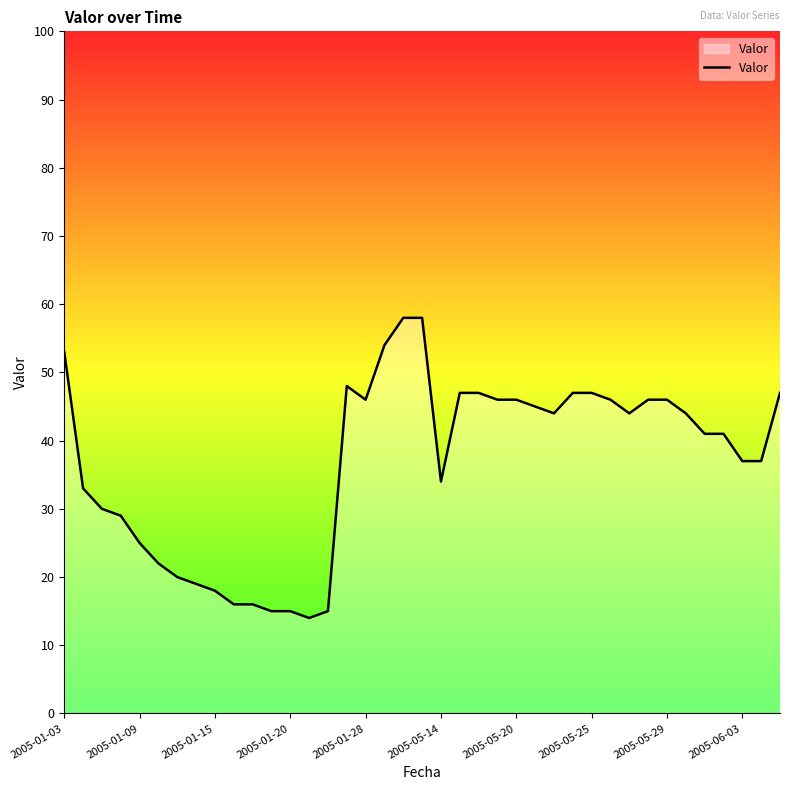

What is the maximum value shown in the chart?

58